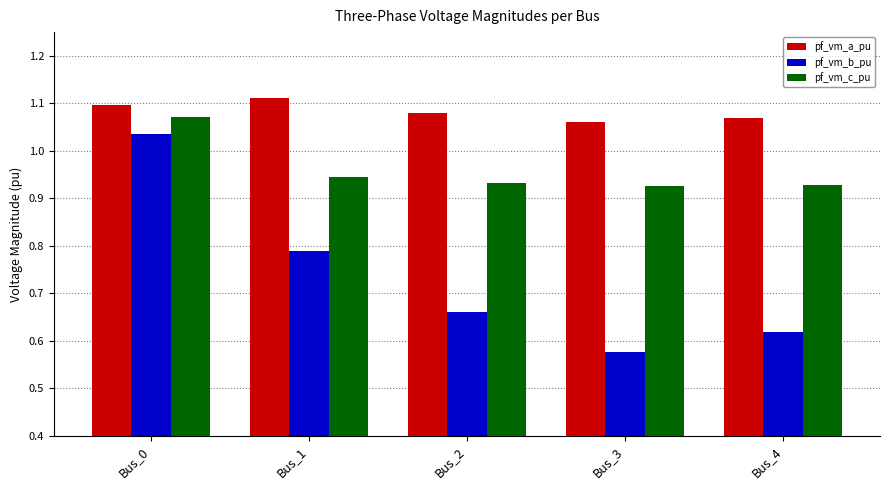

Rank the series by their maximum value, from lowest to highest.

pf_vm_b_pu, pf_vm_c_pu, pf_vm_a_pu